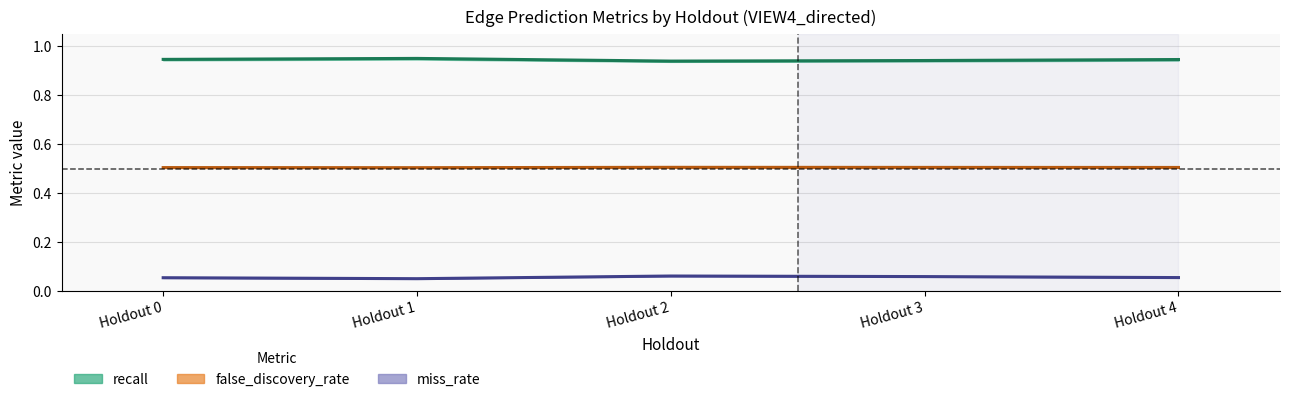

What is the average value of the recall (mean) series?

0.9